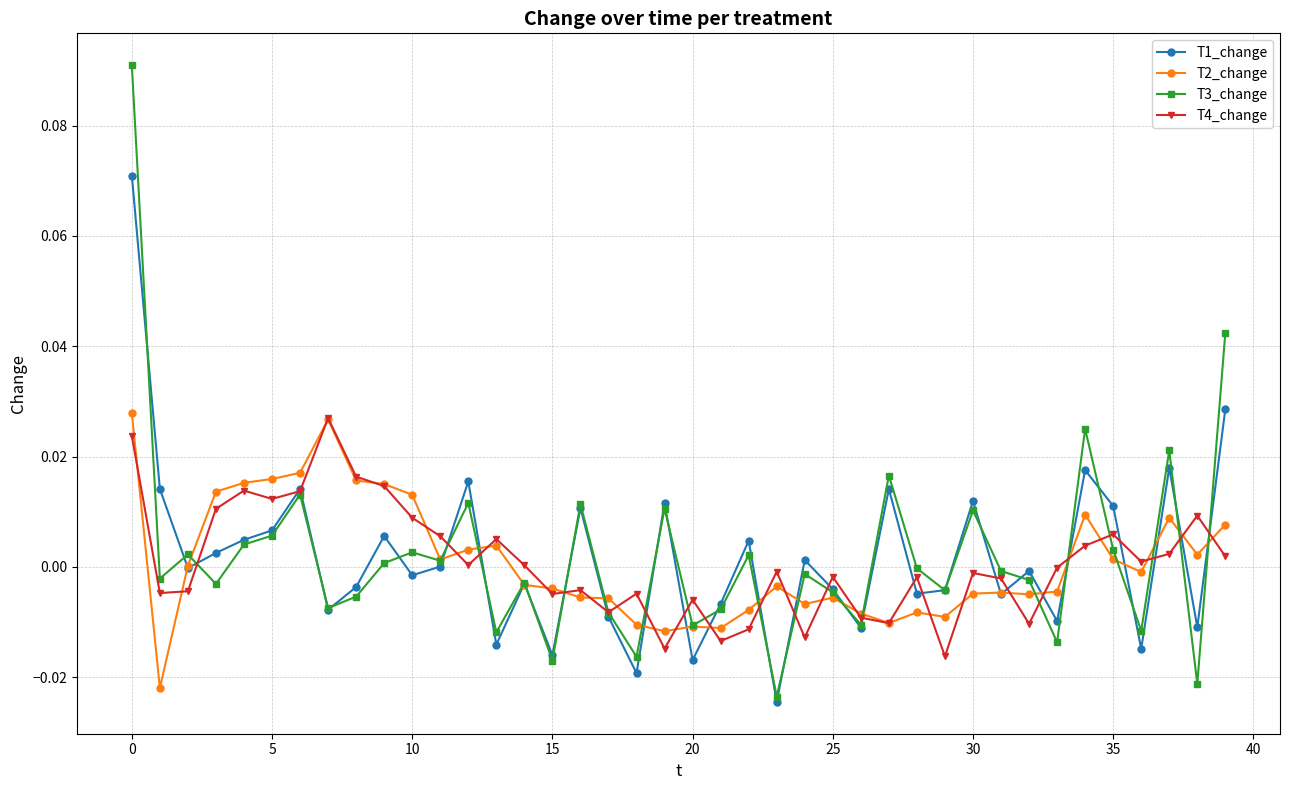

How many lines are shown in the chart?

4